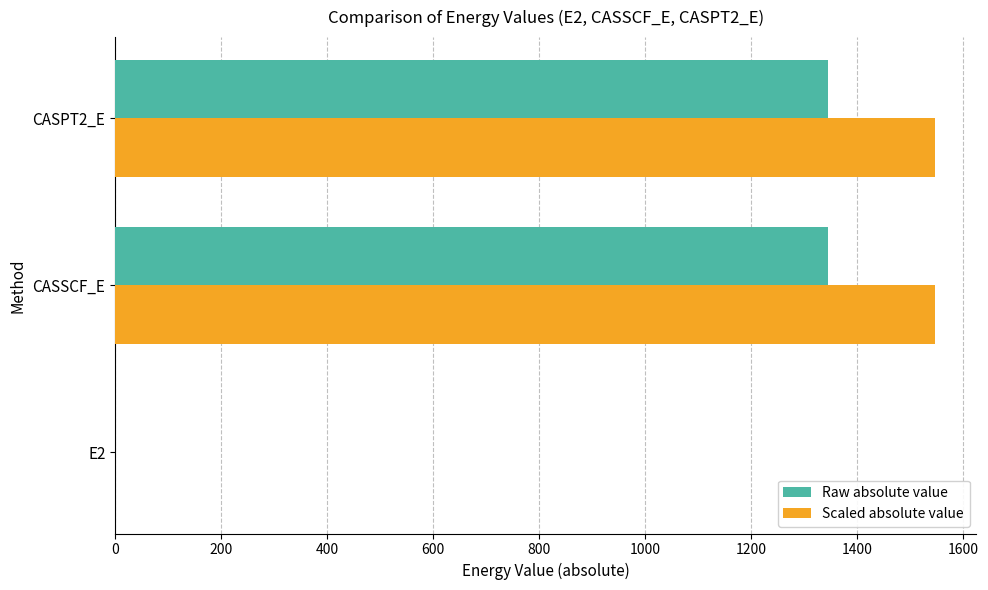

The Raw absolute value series shows 1830.4 at CASSCF_E. True or false?

False